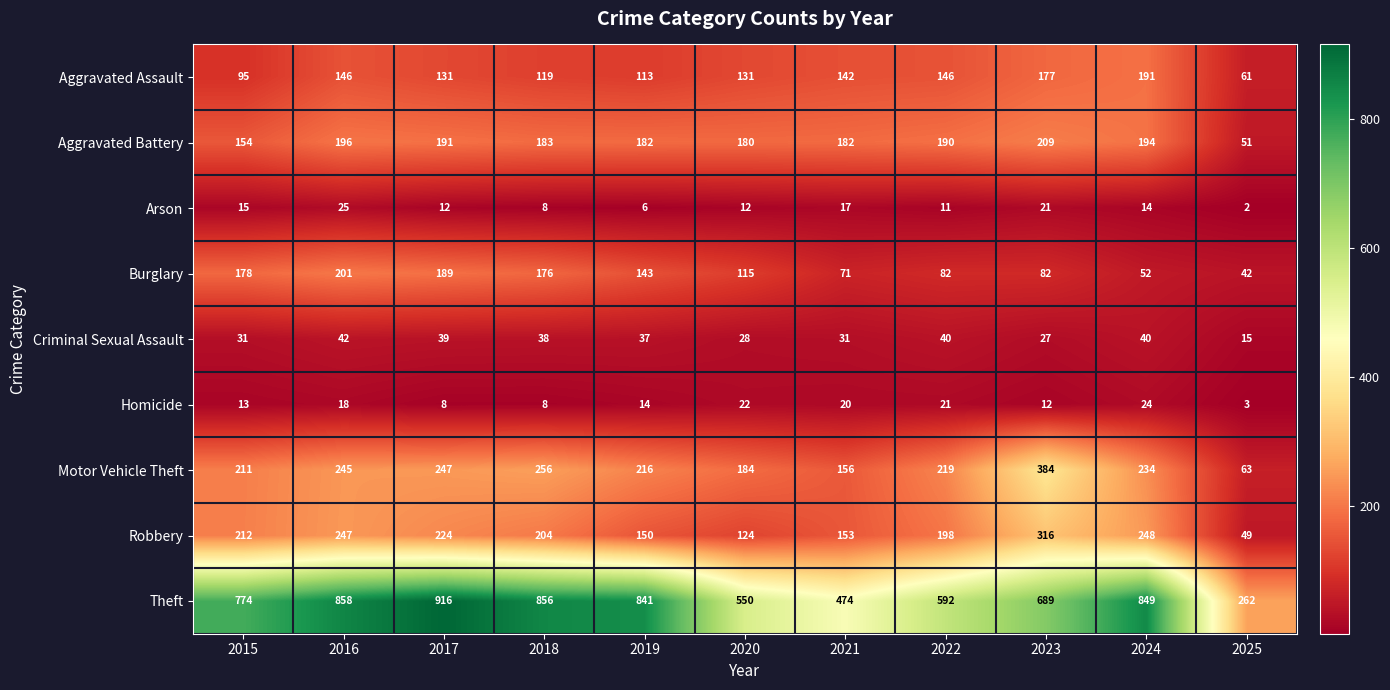

The value of Burglary at 2016 is 201. True or false?

True